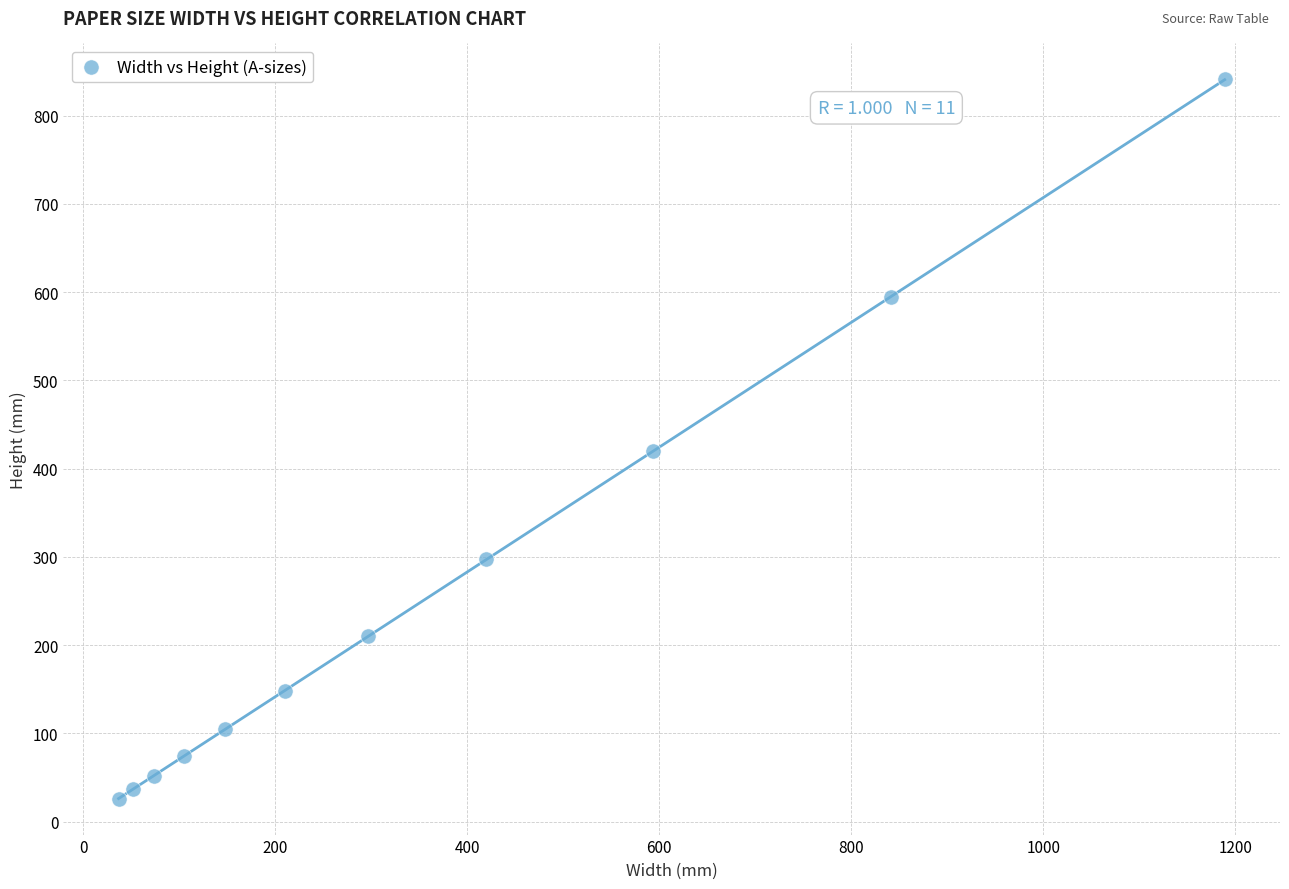

What is the range of Y values (max minus min)?

815